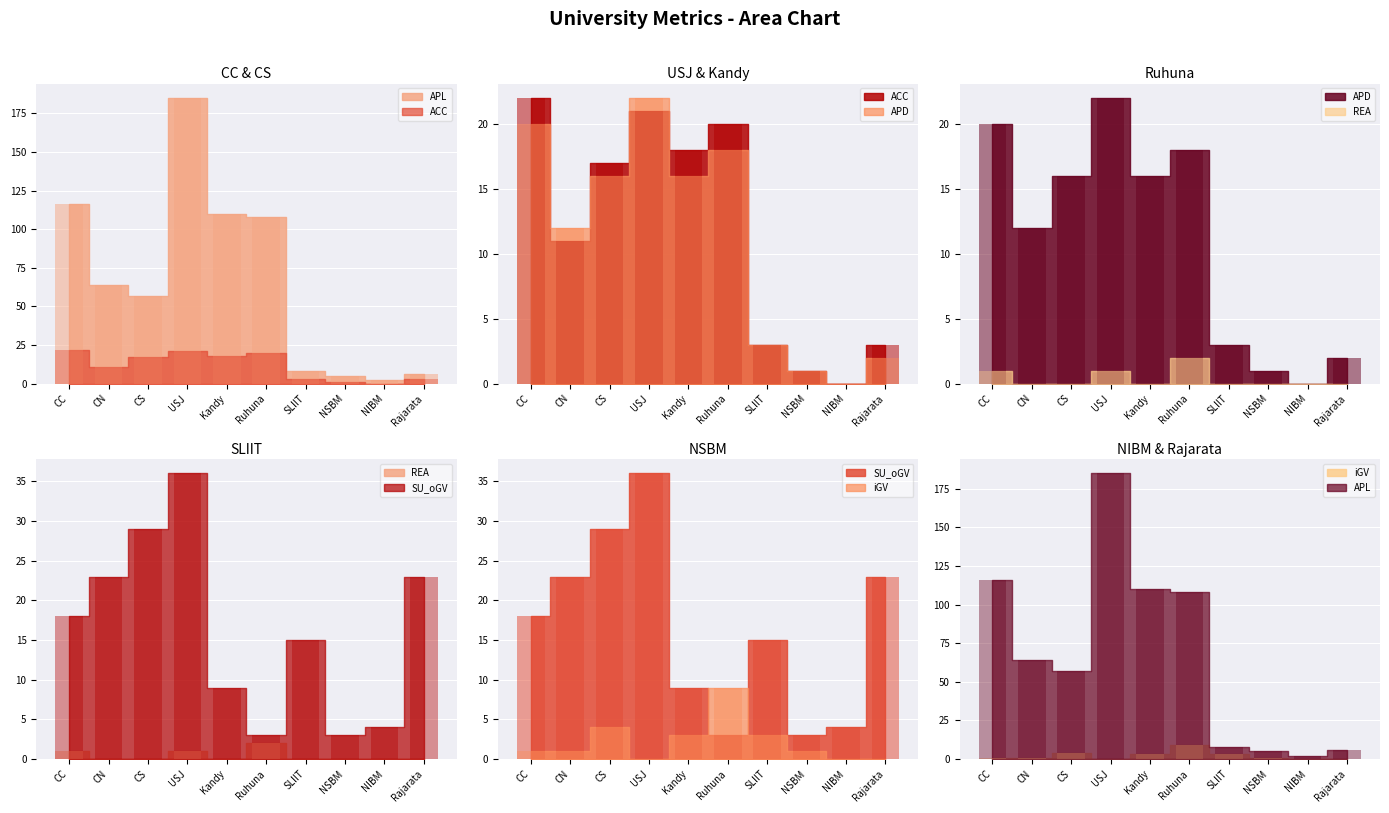

At which category is the sum across all series the highest?

USJ